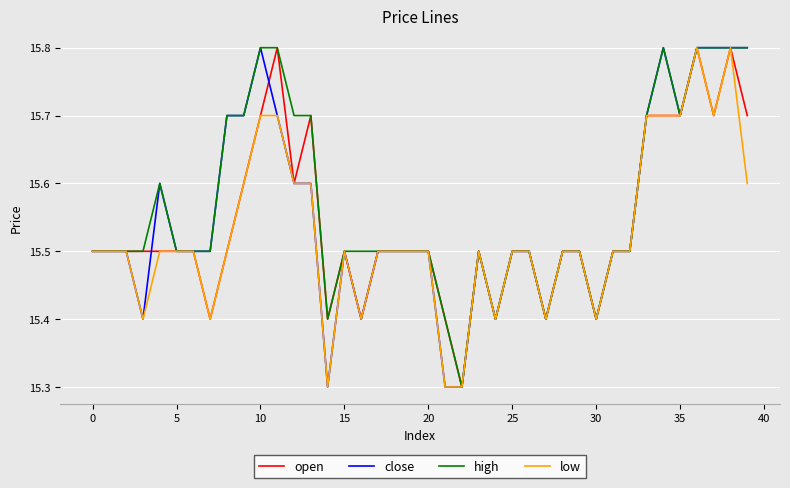

What is the minimum value for close?

15.3